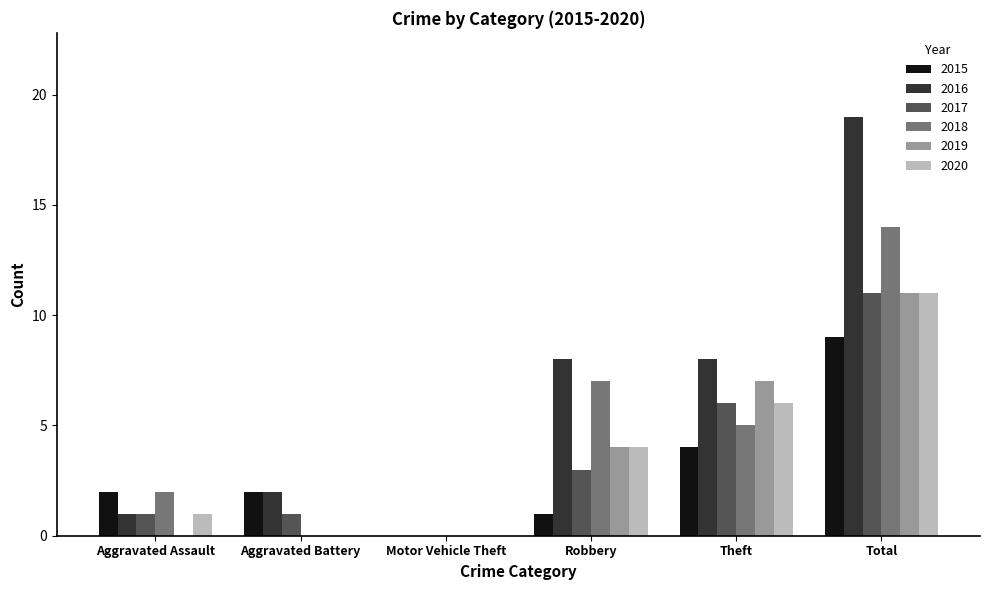

What is the sum of all 2017 values?

22